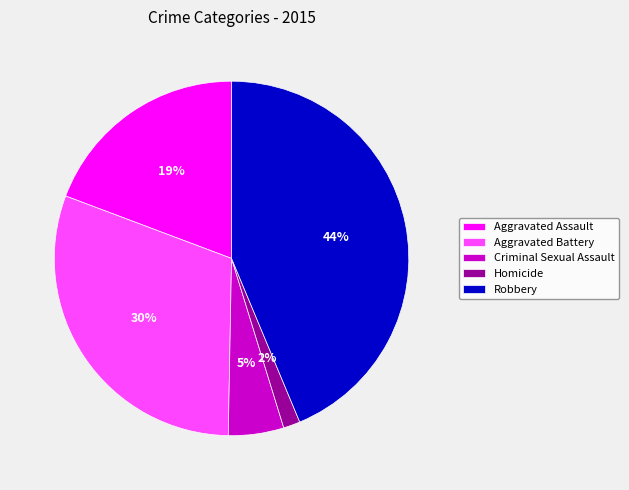

Does Robbery represent more than half of the total?

No